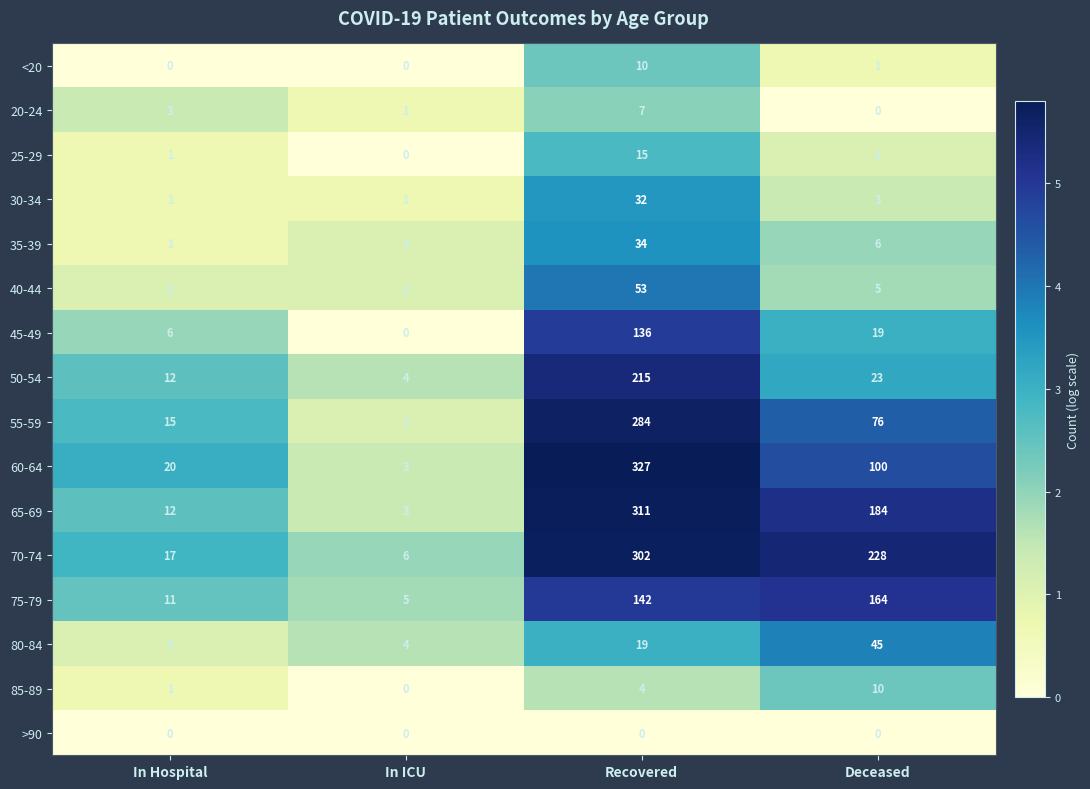

Between In Hospital and Deceased, which series saw the biggest shift?

70-74